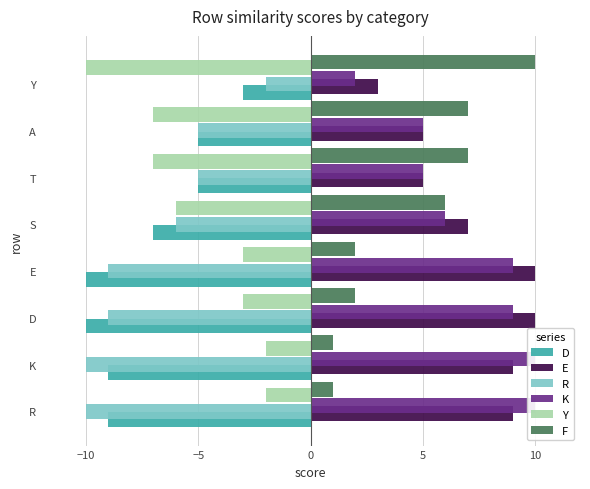

Count the D values in the range -9 to -5.

5